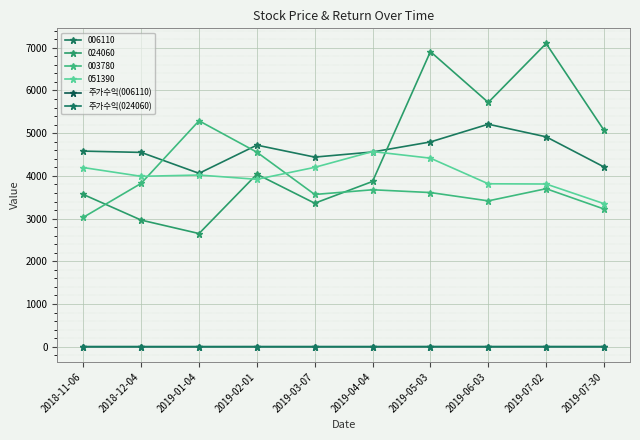

What position from the left is 2019-03-07?

5